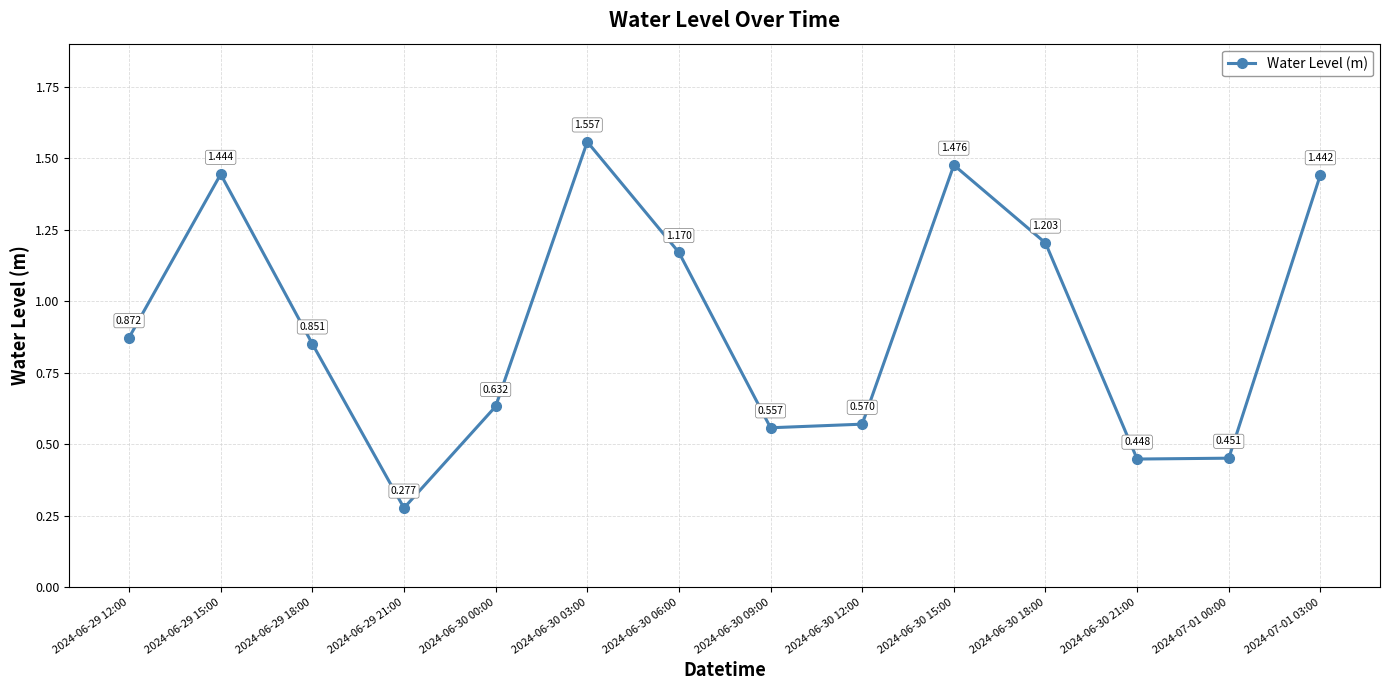

Is it true that the value at 2024-06-30 18:00 is 1.2?

True